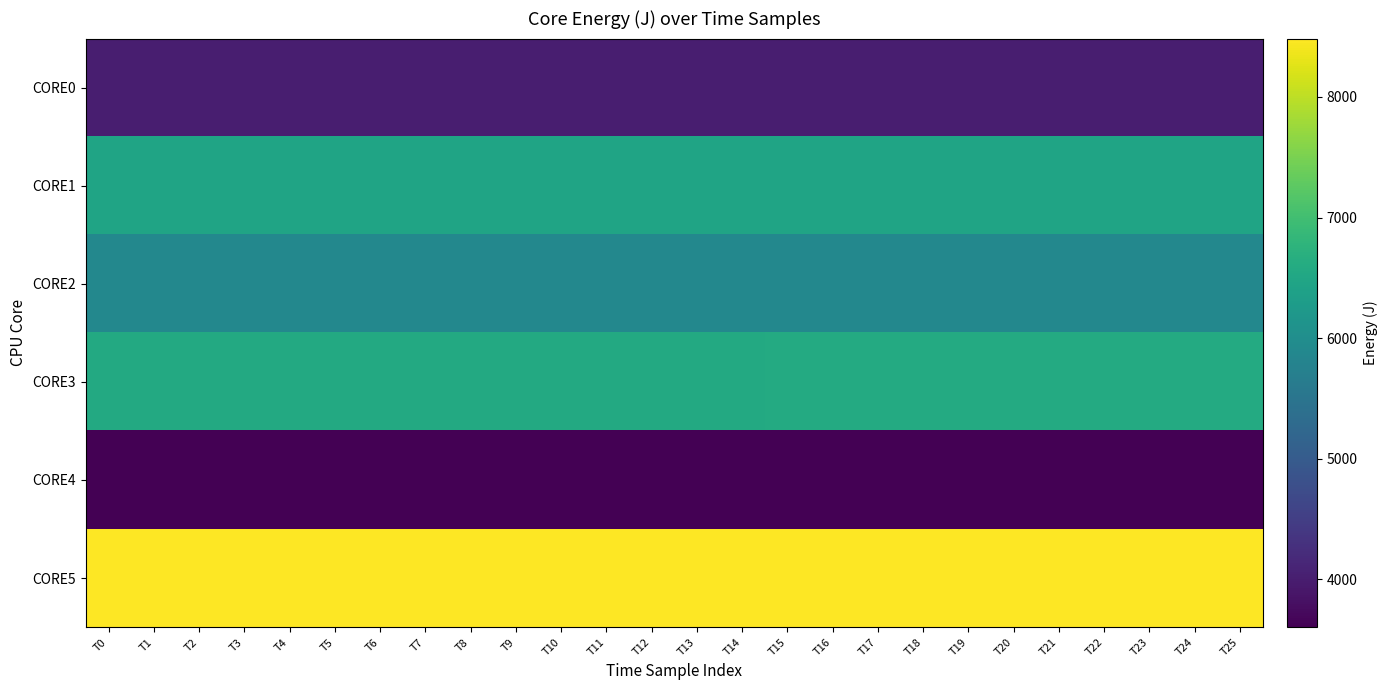

Reading left to right, transcribe all the data shown in this chart.

CORE0: T0=4010.0	T1=4010.0	T2=4010.5	T3=4010.6	T4=4011.2	T5=4011.3	T6=4011.3	T7=4011.3	T8=4011.3	T9=4011.3	T10=4011.4	T11=4011.4	T12=4011.5	T13=4011.5	T14=4011.6	T15=4011.7	T16=4011.8	T17=4011.9	T18=4011.9	T19=4012.0	T20=4012.1	T21=4012.2	T22=4012.3	T23=4012.3	T24=4012.4	T25=4012.5
CORE1: T0=6446.4	T1=6446.4	T2=6446.9	T3=6447.1	T4=6447.6	T5=6447.7	T6=6447.8	T7=6447.8	T8=6447.9	T9=6447.9	T10=6448.0	T11=6448.0	T12=6448.0	T13=6448.1	T14=6448.1	T15=6448.1	T16=6448.2	T17=6448.2	T18=6448.2	T19=6448.2	T20=6448.2	T21=6448.2	T22=6448.2	T23=6448.3	T24=6448.3	T25=6448.3
CORE2: T0=5886.5	T1=5886.5	T2=5887.0	T3=5887.1	T4=5887.7	T5=5887.7	T6=5887.8	T7=5887.9	T8=5888.0	T9=5888.1	T10=5888.1	T11=5888.1	T12=5888.2	T13=5888.2	T14=5888.2	T15=5888.2	T16=5888.2	T17=5888.2	T18=5888.2	T19=5888.2	T20=5888.2	T21=5888.2	T22=5888.2	T23=5888.3	T24=5888.3	T25=5888.5
CORE3: T0=6570.8	T1=6570.8	T2=6571.3	T3=6571.7	T4=6572.2	T5=6572.3	T6=6572.4	T7=6572.4	T8=6572.5	T9=6572.7	T10=6572.7	T11=6572.8	T12=6573.3	T13=6574.8	T14=6576.4	T15=6578.0	T16=6579.5	T17=6580.7	T18=6581.8	T19=6583.6	T20=6585.1	T21=6586.4	T22=6587.1	T23=6587.1	T24=6587.1	T25=6587.2
CORE4: T0=3601.8	T1=3601.8	T2=3602.3	T3=3602.4	T4=3603.0	T5=3603.1	T6=3603.2	T7=3603.4	T8=3603.5	T9=3603.6	T10=3603.7	T11=3603.7	T12=3603.7	T13=3603.8	T14=3603.8	T15=3603.8	T16=3603.8	T17=3603.8	T18=3603.9	T19=3603.9	T20=3604.0	T21=3604.0	T22=3604.0	T23=3604.1	T24=3604.1	T25=3604.2
CORE5: T0=8482.8	T1=8482.8	T2=8483.4	T3=8483.4	T4=8484.0	T5=8484.1	T6=8484.1	T7=8484.1	T8=8484.2	T9=8484.2	T10=8484.3	T11=8484.3	T12=8484.3	T13=8484.4	T14=8484.4	T15=8484.4	T16=8484.4	T17=8484.5	T18=8484.5	T19=8484.5	T20=8484.5	T21=8484.6	T22=8484.6	T23=8484.6	T24=8484.7	T25=8484.7